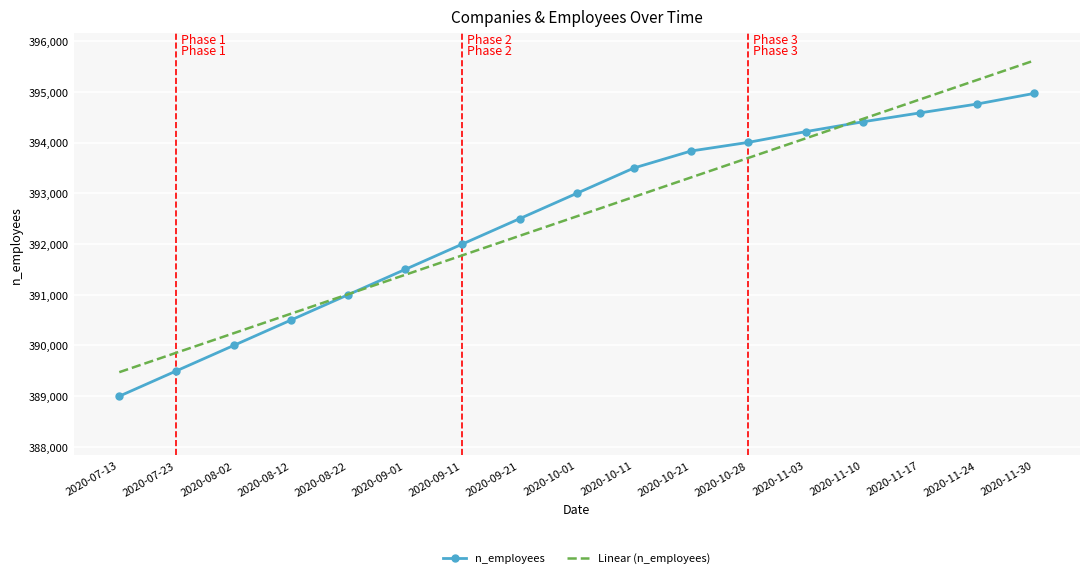

What is the sum of all n_employees values?

6673284.0